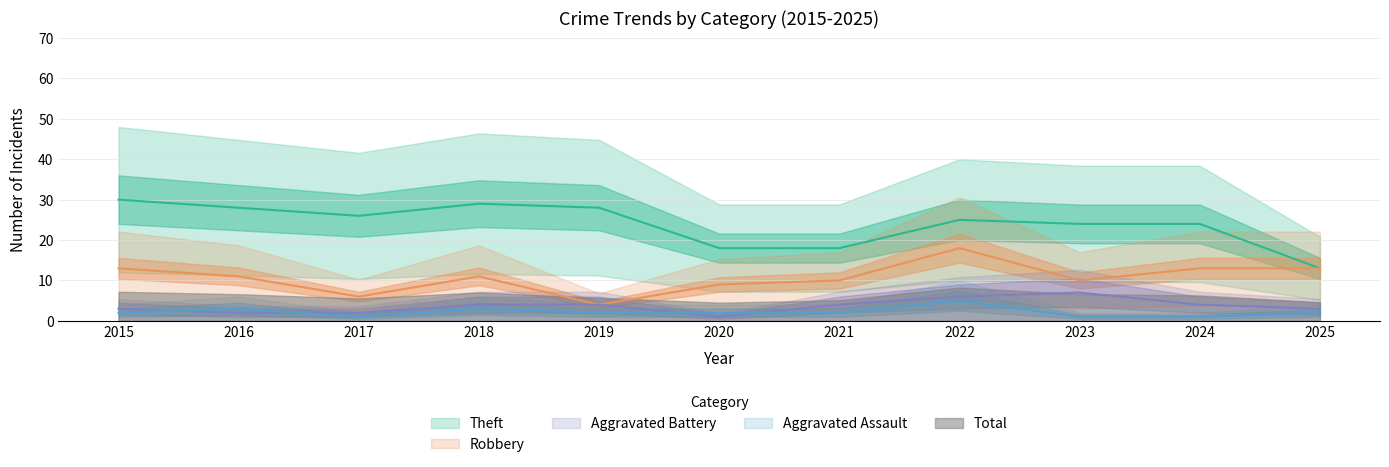

At which category does Aggravated Battery reach its first local valley?

2020